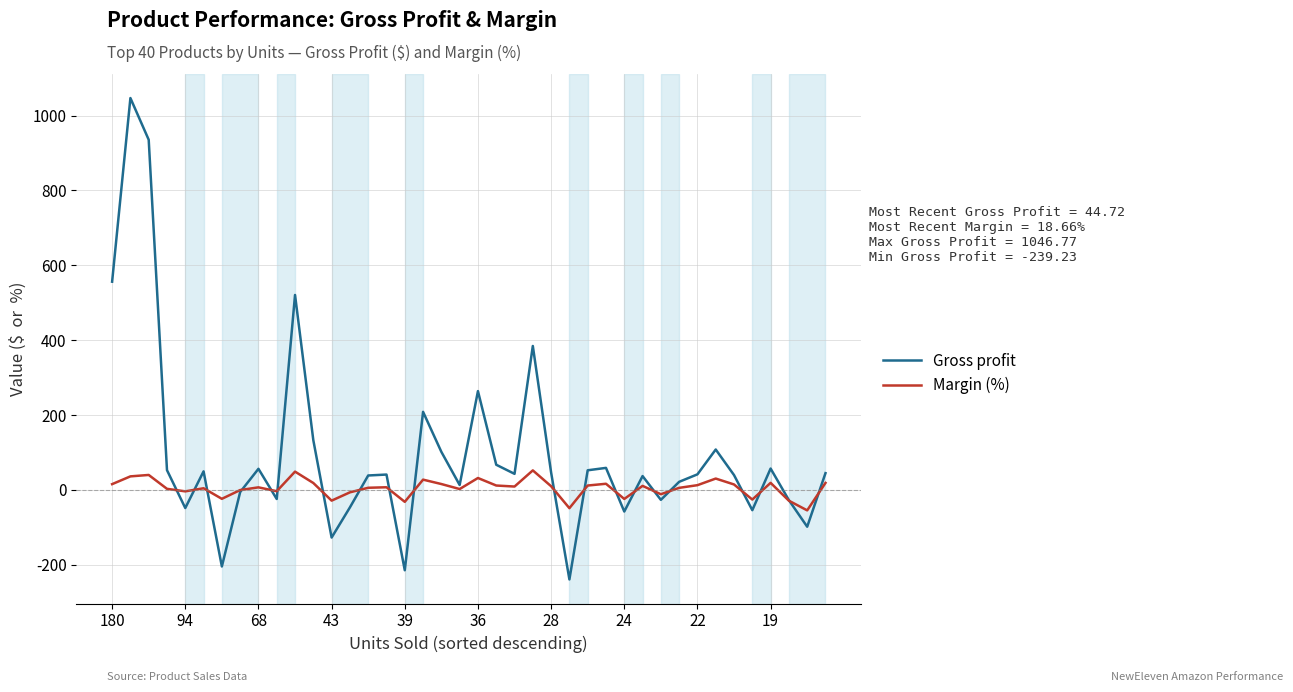

What is the smallest value displayed?

-239.2